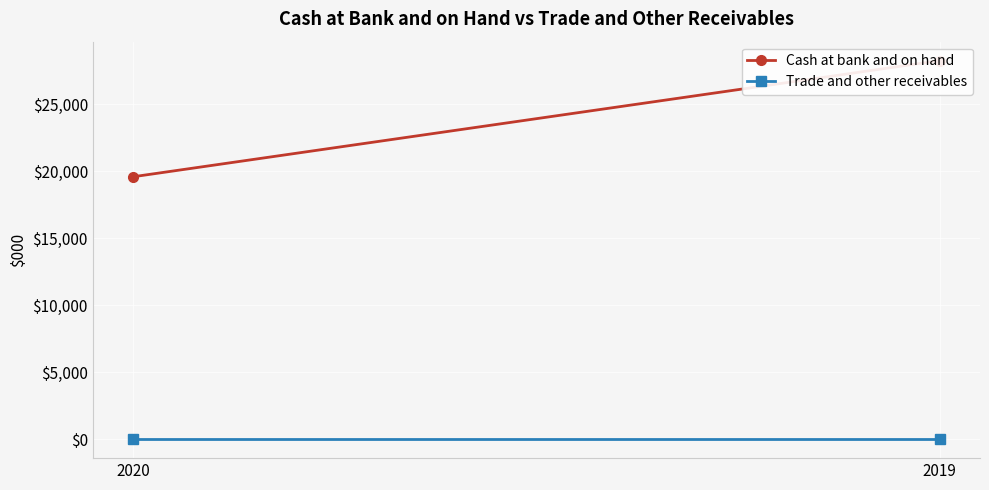

Reading right to left, extract all data points from this chart.

Cash at bank and on hand: 28259	19589
Trade and other receivables: 0	0